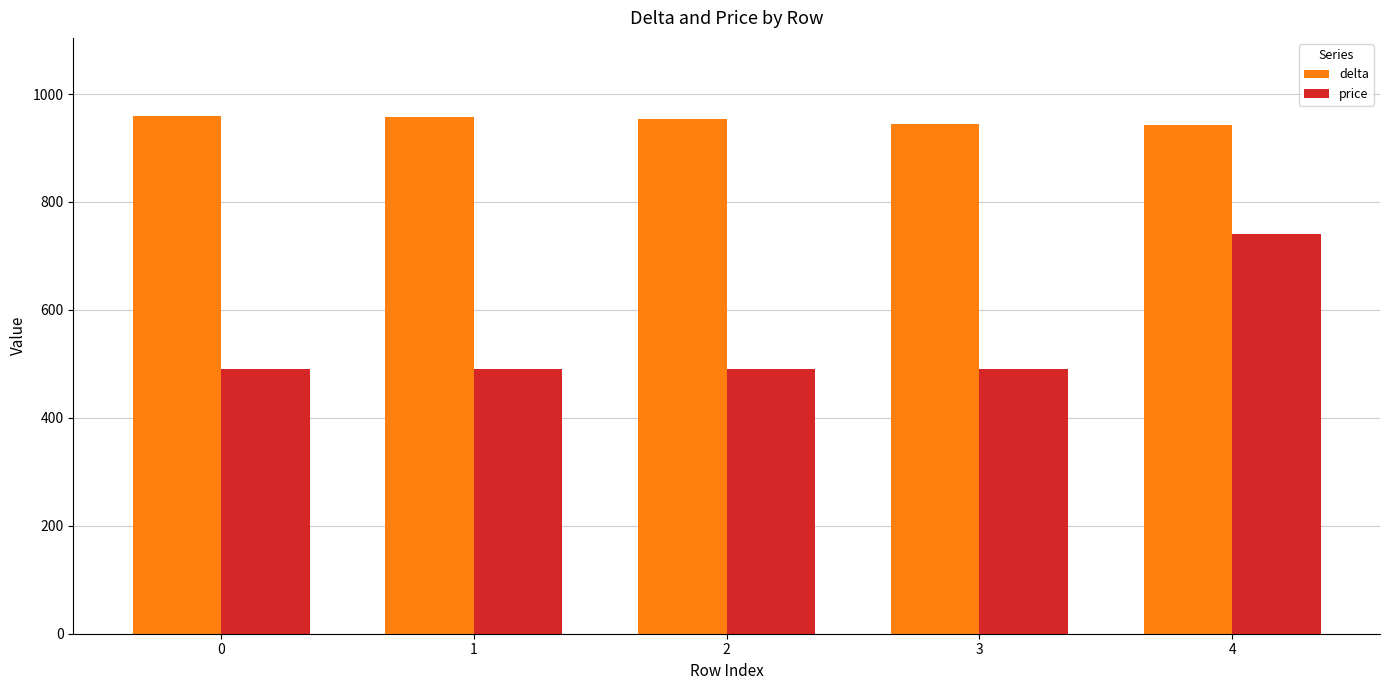

Which series has the widest spread of values?

price